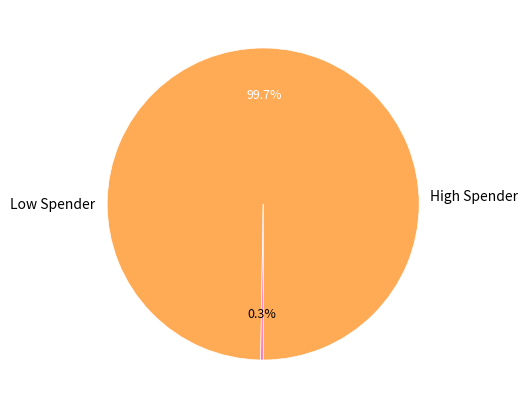

Is there a majority slice in this chart?

Yes